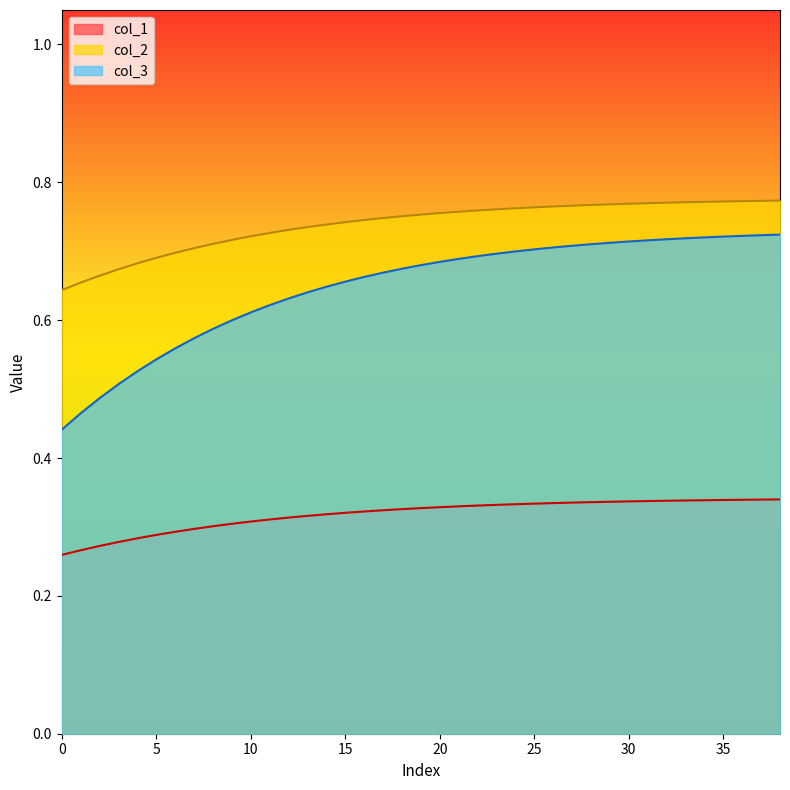

How many lines are shown in the chart?

3